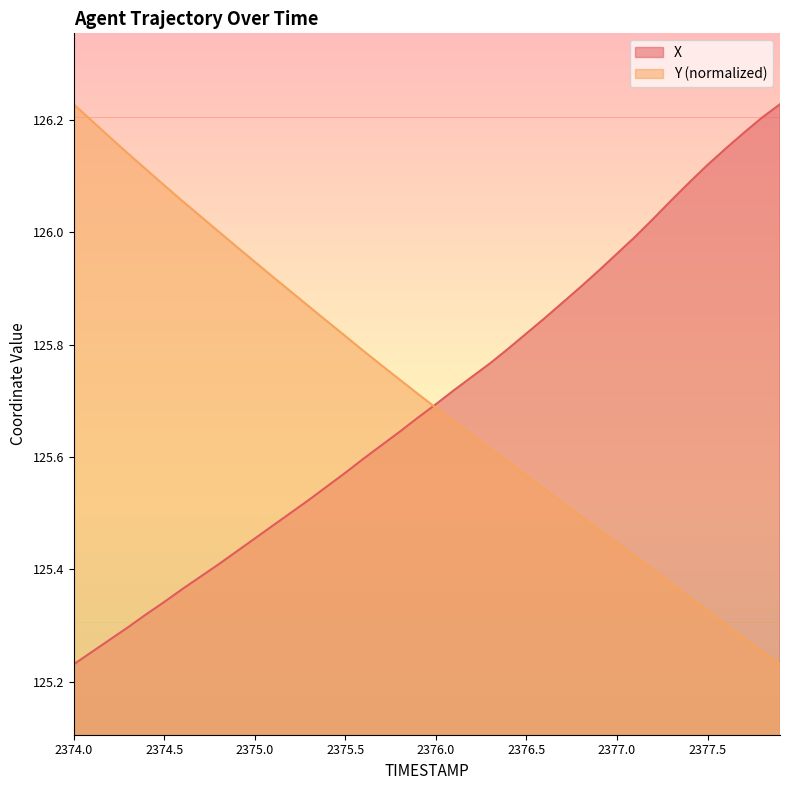

Which series has the largest total across all categories?

Y (normalized)